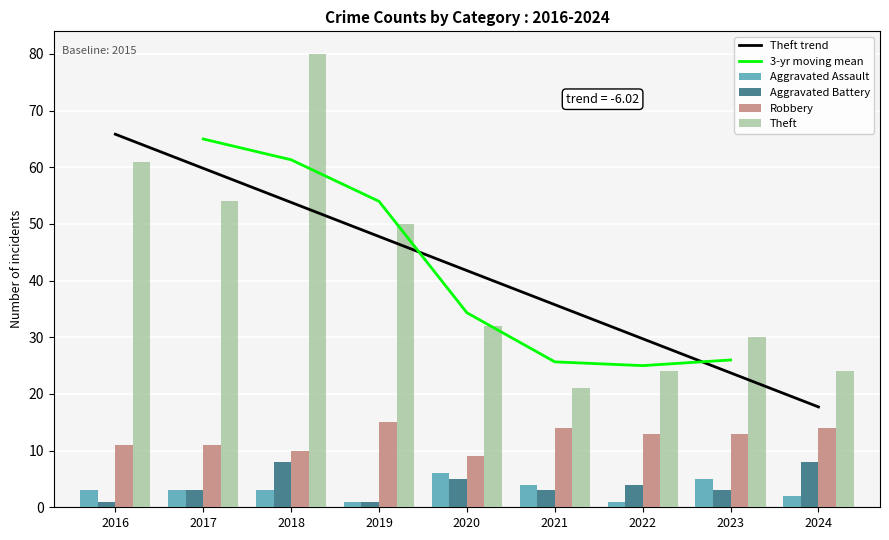

How many data points in Aggravated Assault are above 3?

3